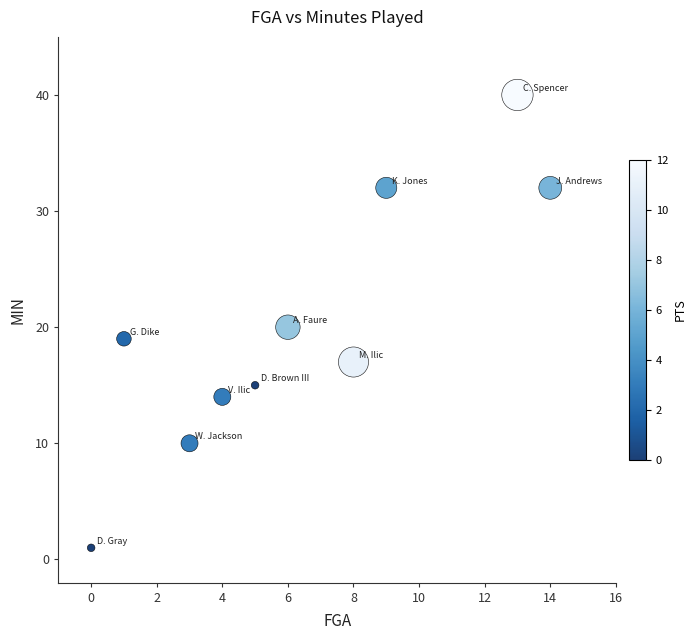

What is the range of Y values (max minus min)?

39